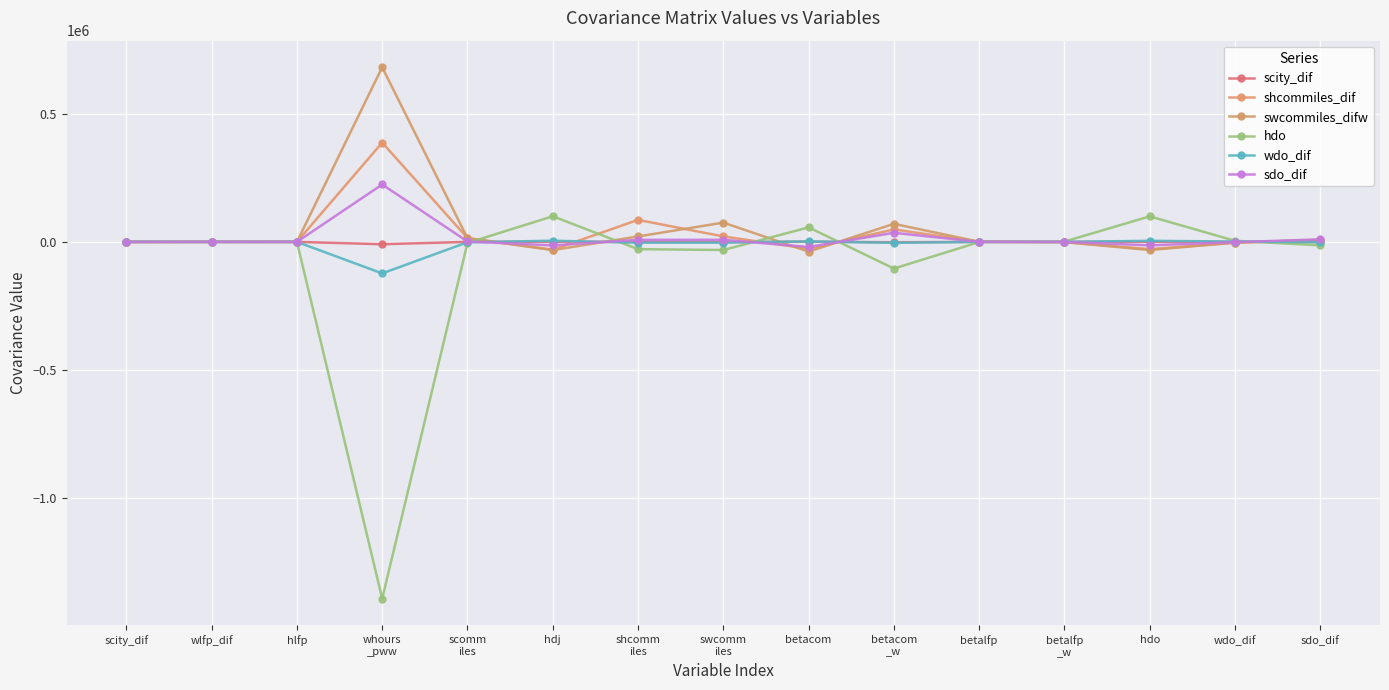

Count the number of categories in the chart.

15